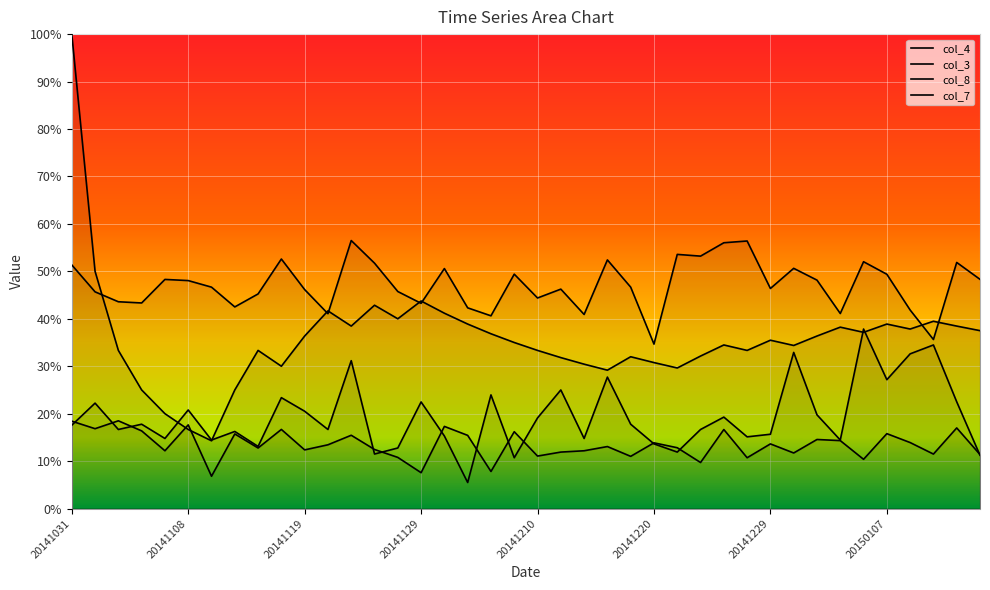

The value of col_8 at 16 is 0.2. True or false?

True